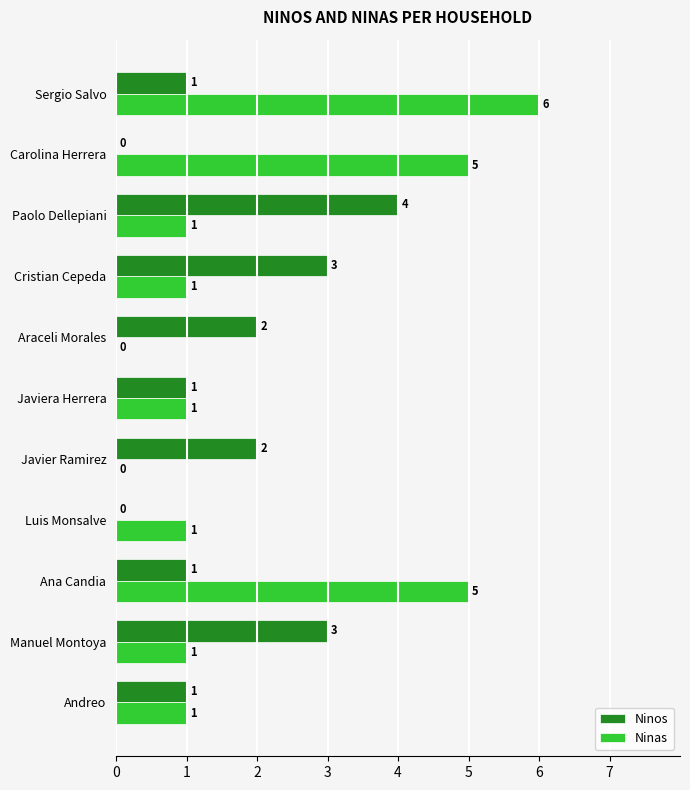

The value of Ninos at Andreo is 1. True or false?

True